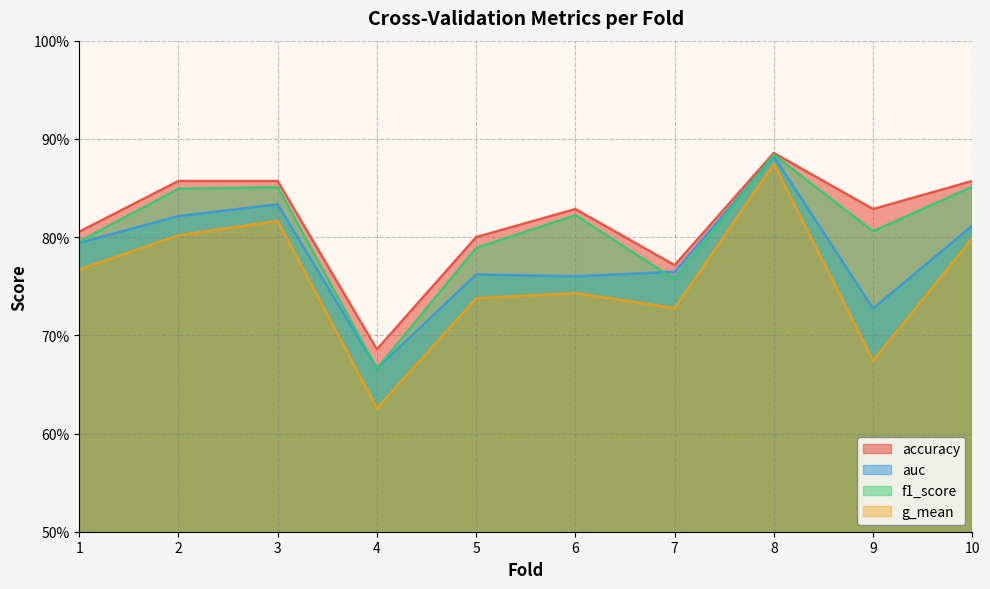

Rank the series at 2 from highest to lowest value.

accuracy, f1_score, auc, g_mean